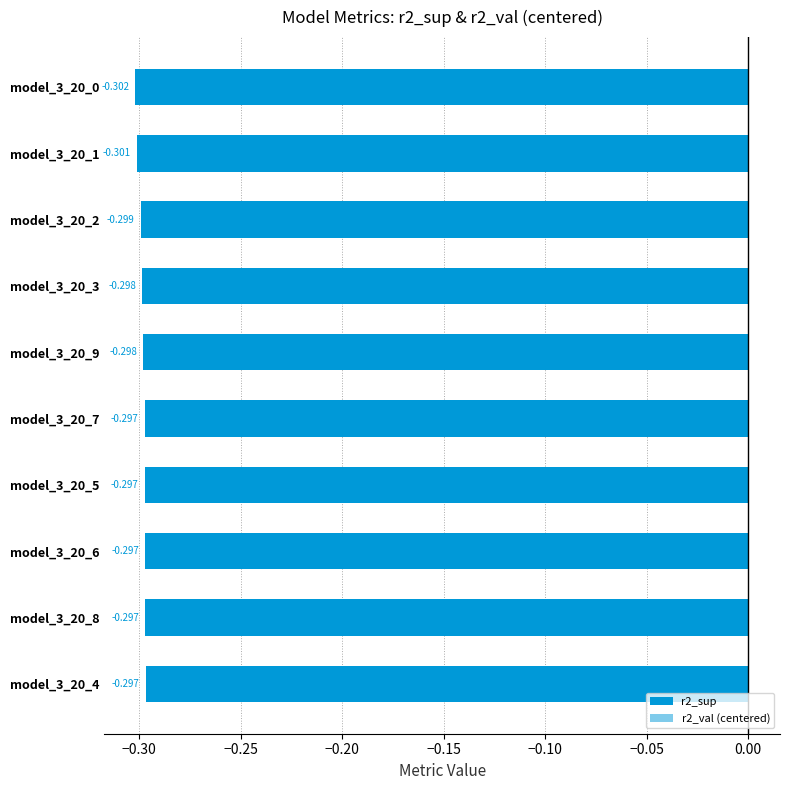

What is the value of the r2_sup bar at the 4th from the left?

-0.3